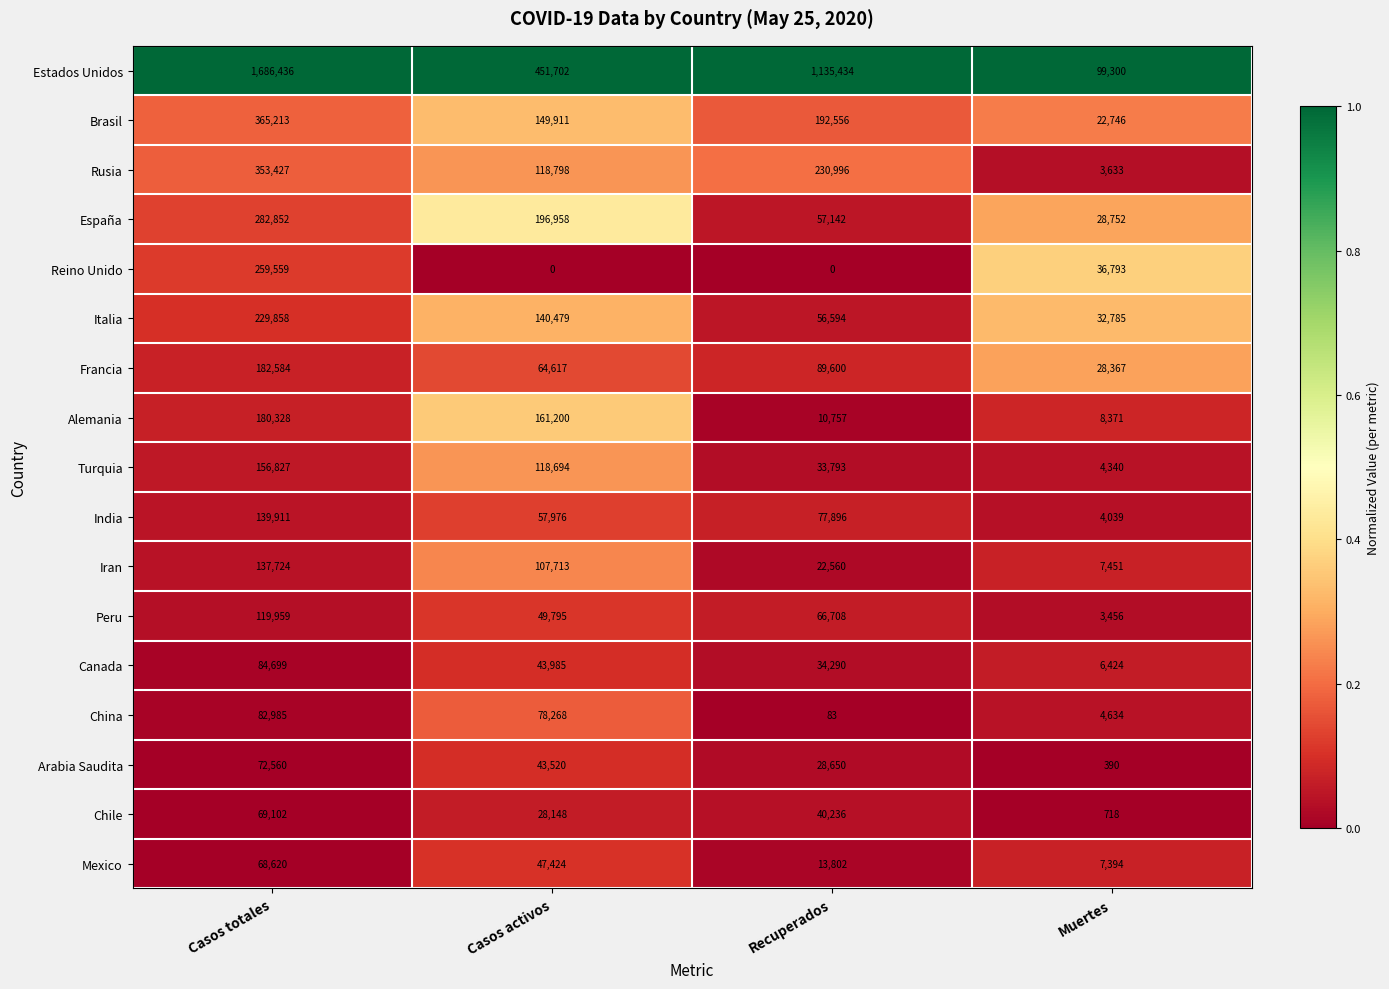

How many Mexico values are between 13802 and 68620?

3